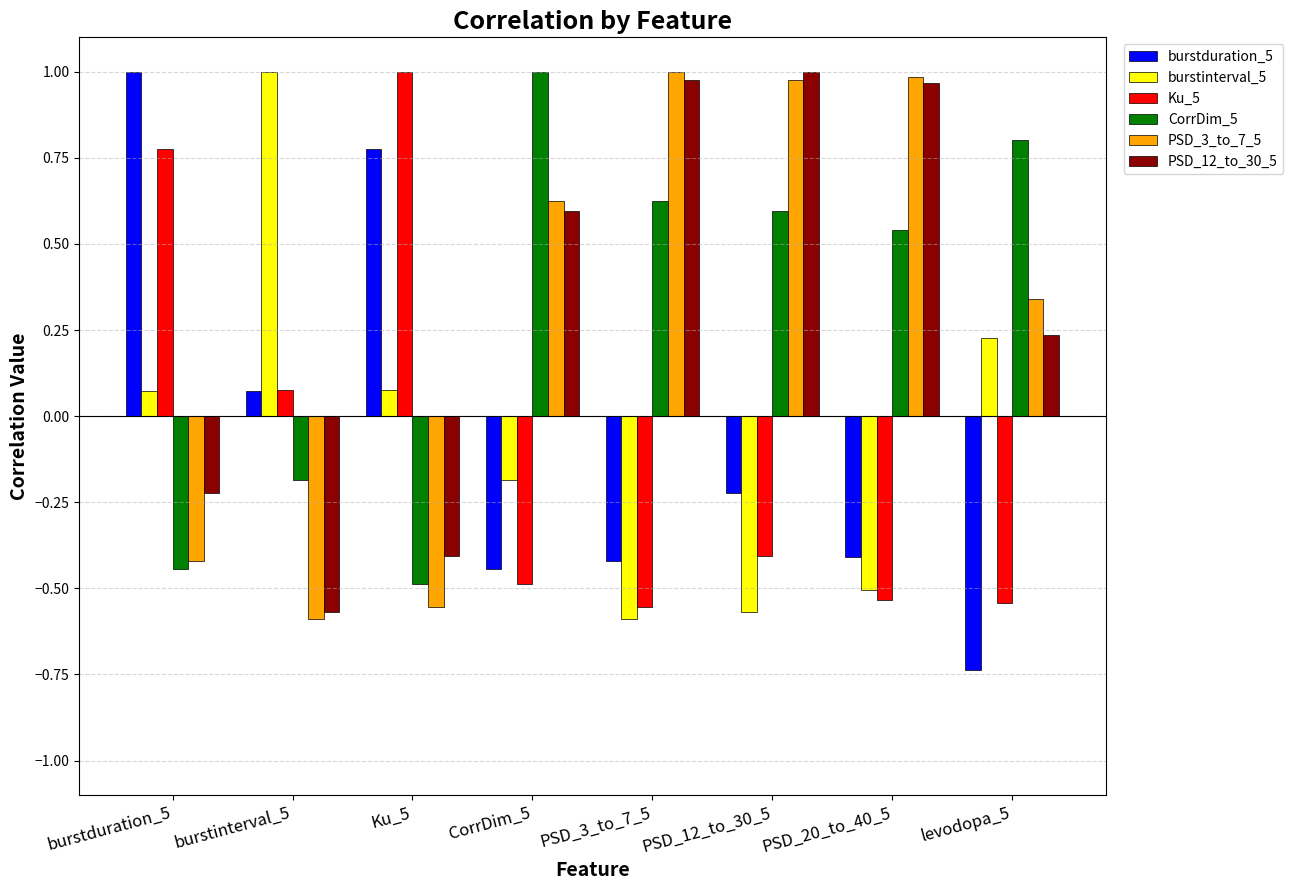

Count the number of data series in this chart.

6